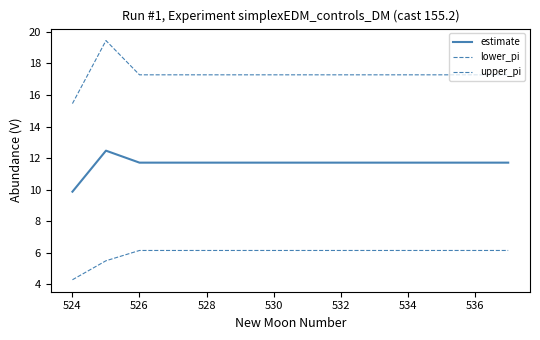

What is the value of the upper_pi point at the 5th from the left?

17.3